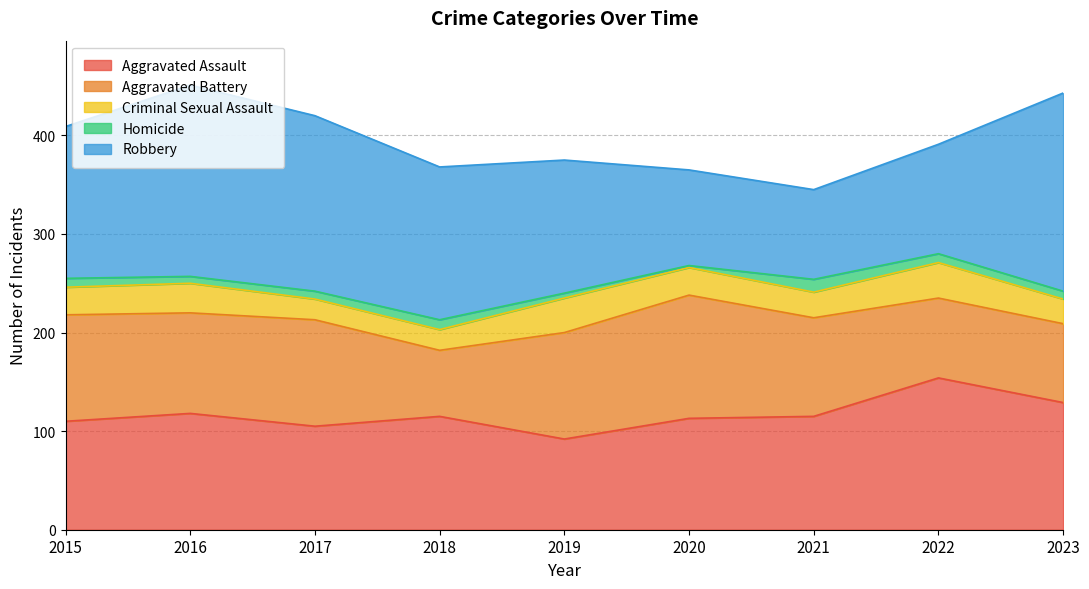

Is it true that Aggravated Battery equals 108 at 2015?

True